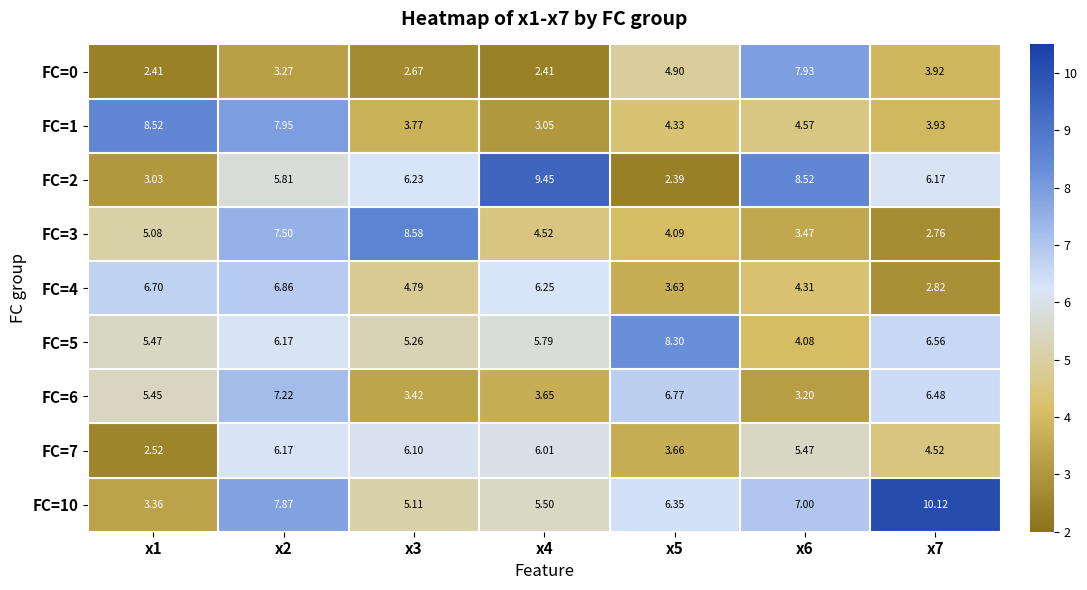

Is the value of FC=6 at x3 greater than the value of FC=4 at x7?

Yes